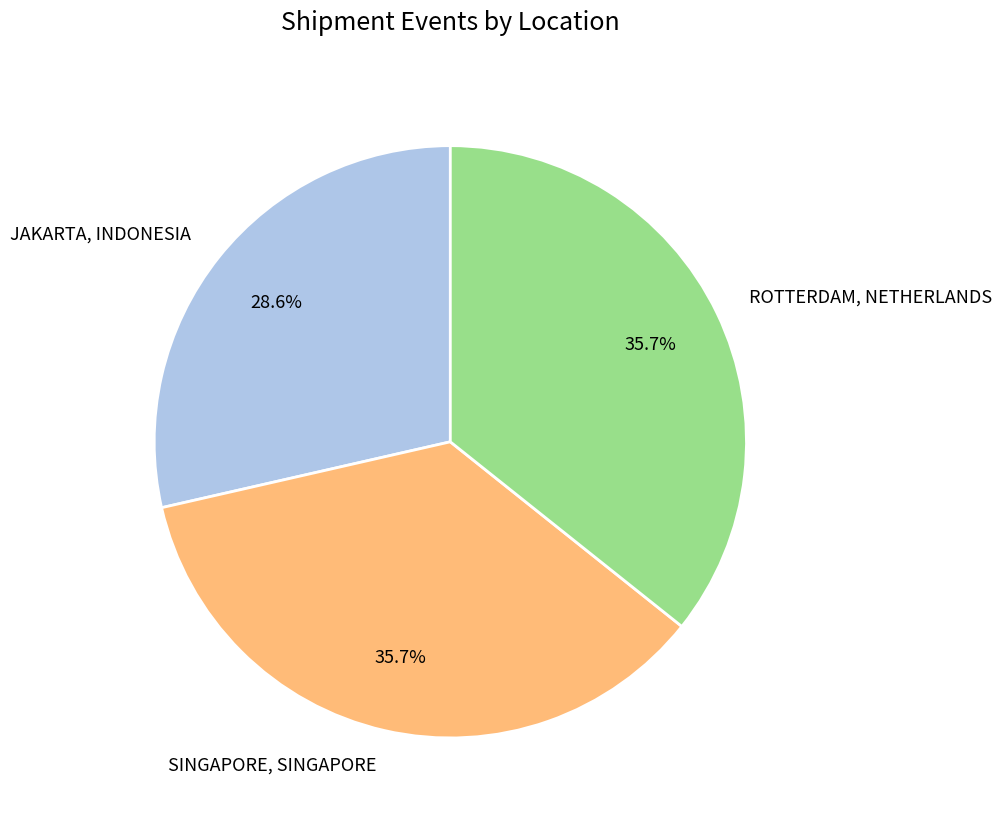

Count the number of slices in the pie.

3